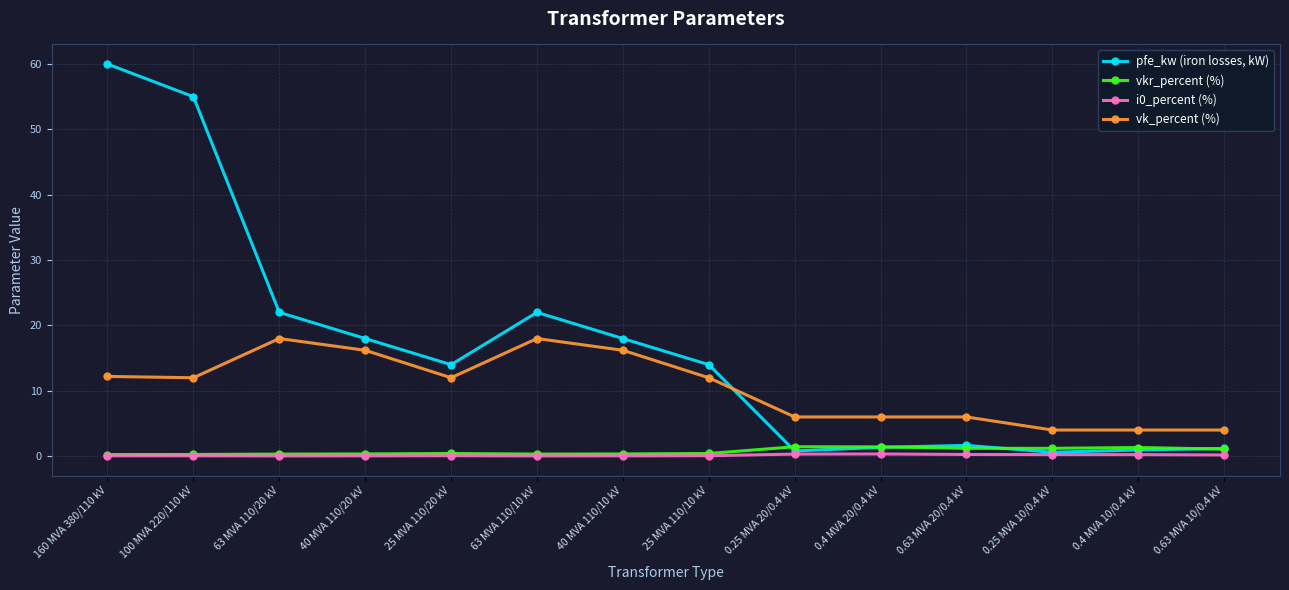

What is the difference between the pfe_kw (iron losses, kW) values at 63 MVA 110/20 kV and 0.63 MVA 10/0.4 kV?

20.8